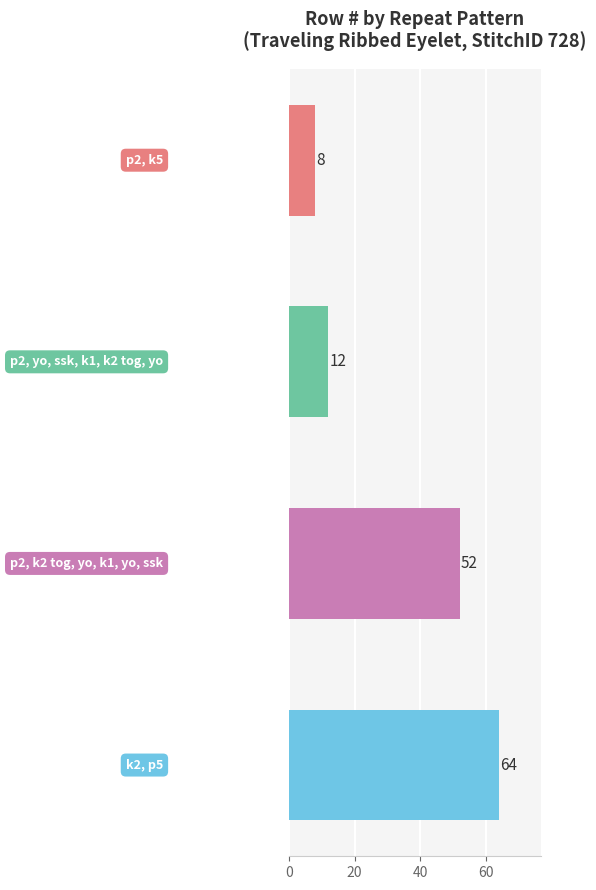

Count the number of categories in the chart.

4